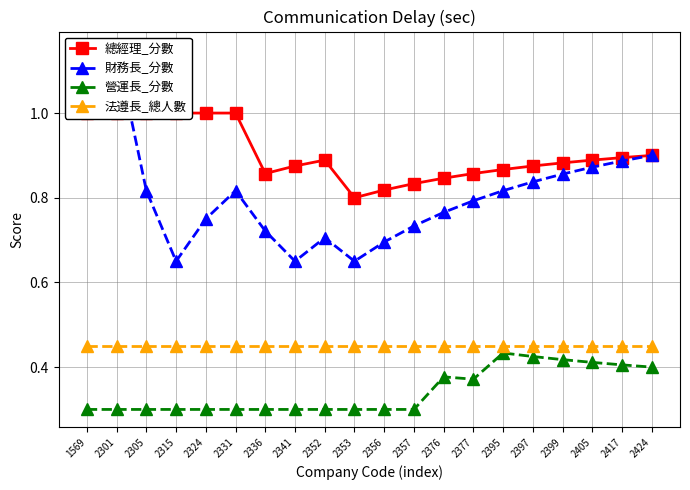

What is the difference between the maximum and minimum values in the 總經理_分數 series?

0.2